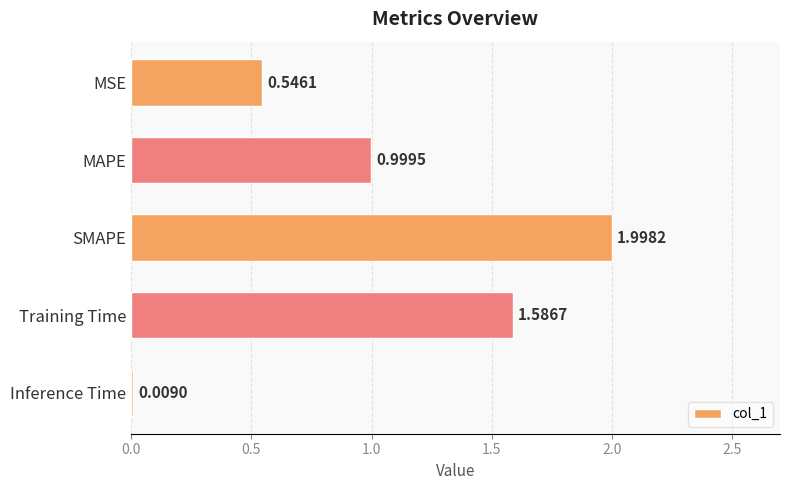

Which label corresponds to the largest value in the chart?

SMAPE